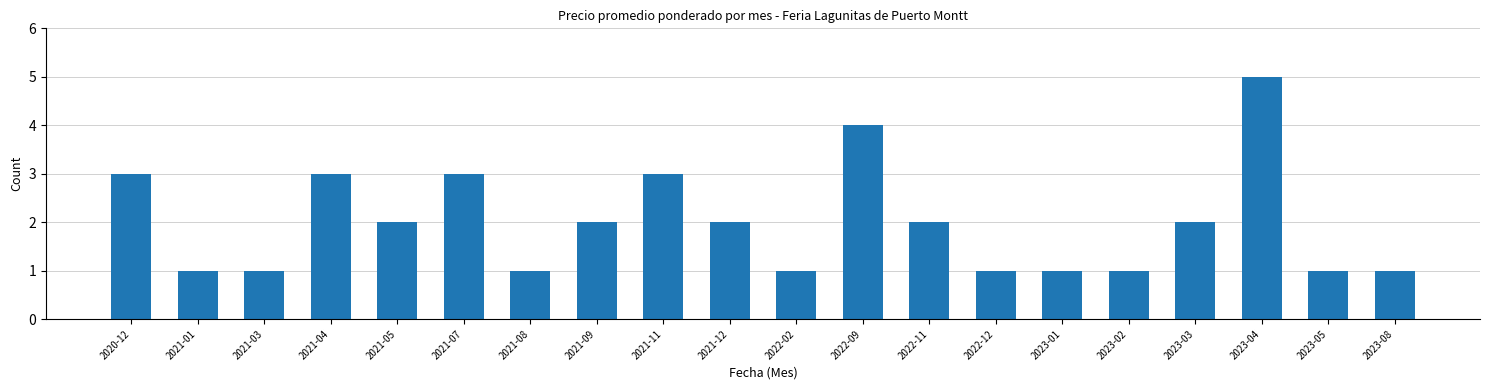

Which has a higher value, 2022-02 or 2021-07?

2021-07